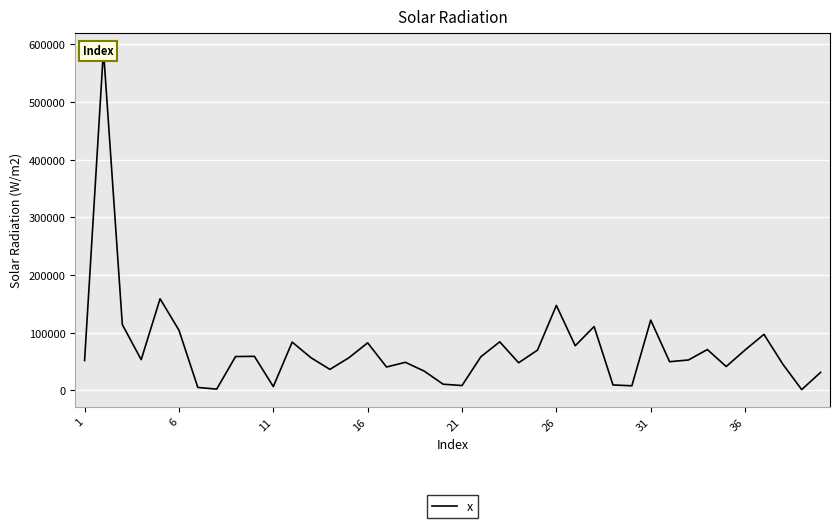

What value does the data have at 32, to the nearest 10?

52590